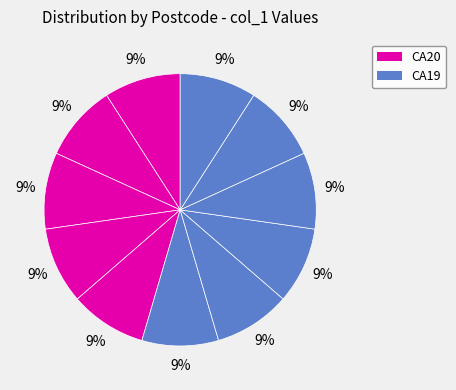

How many slices are in this pie chart?

11